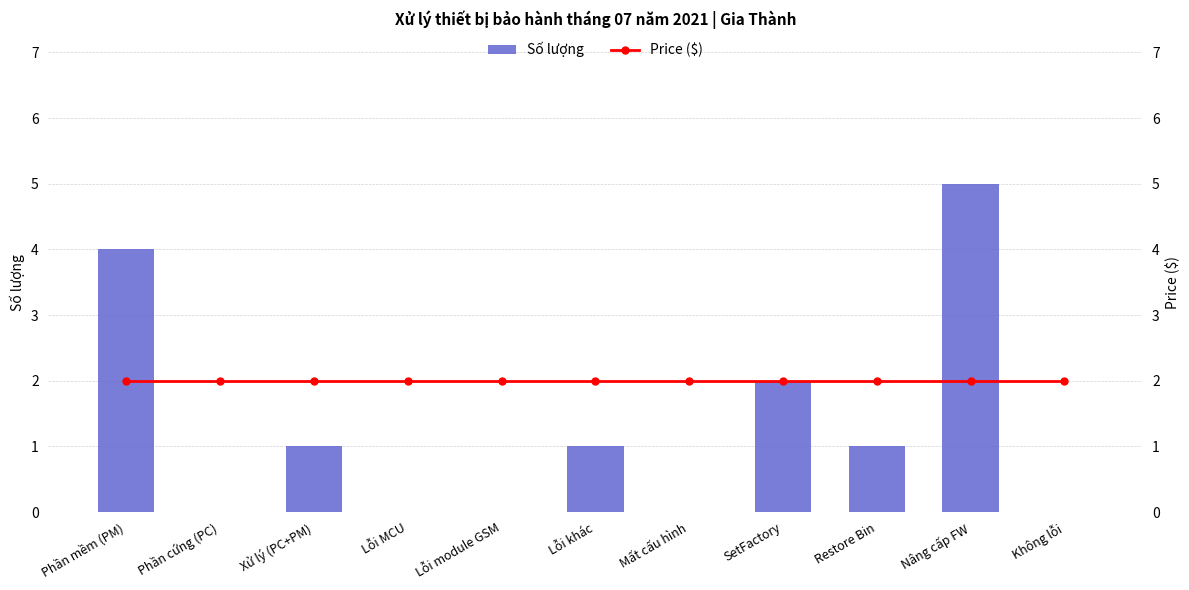

What are all the series names shown in the legend?

Số lượng, Price ($)